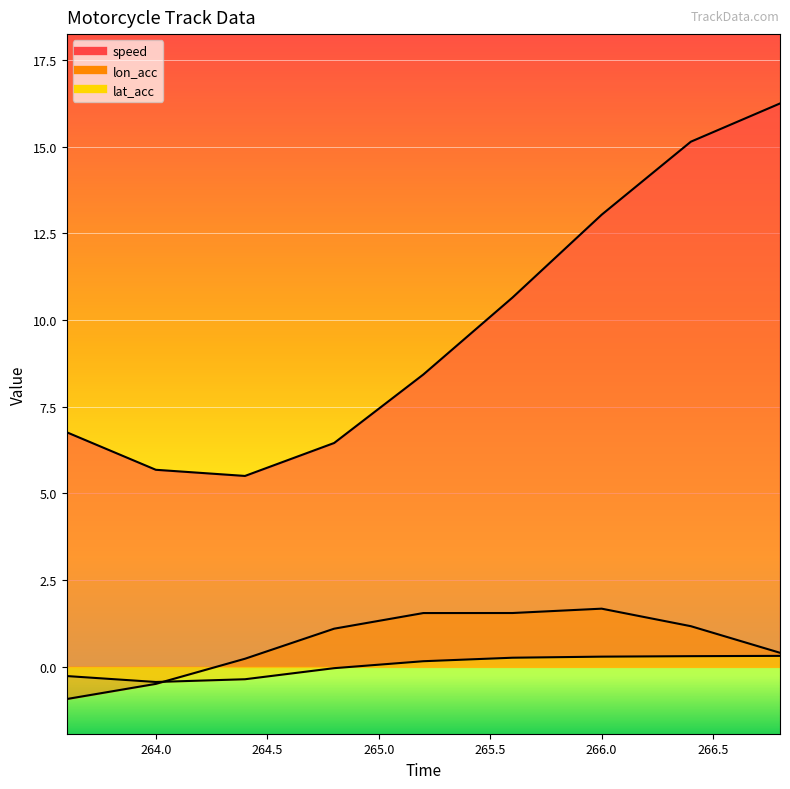

What is the label of the 9th point from the left?

266.8